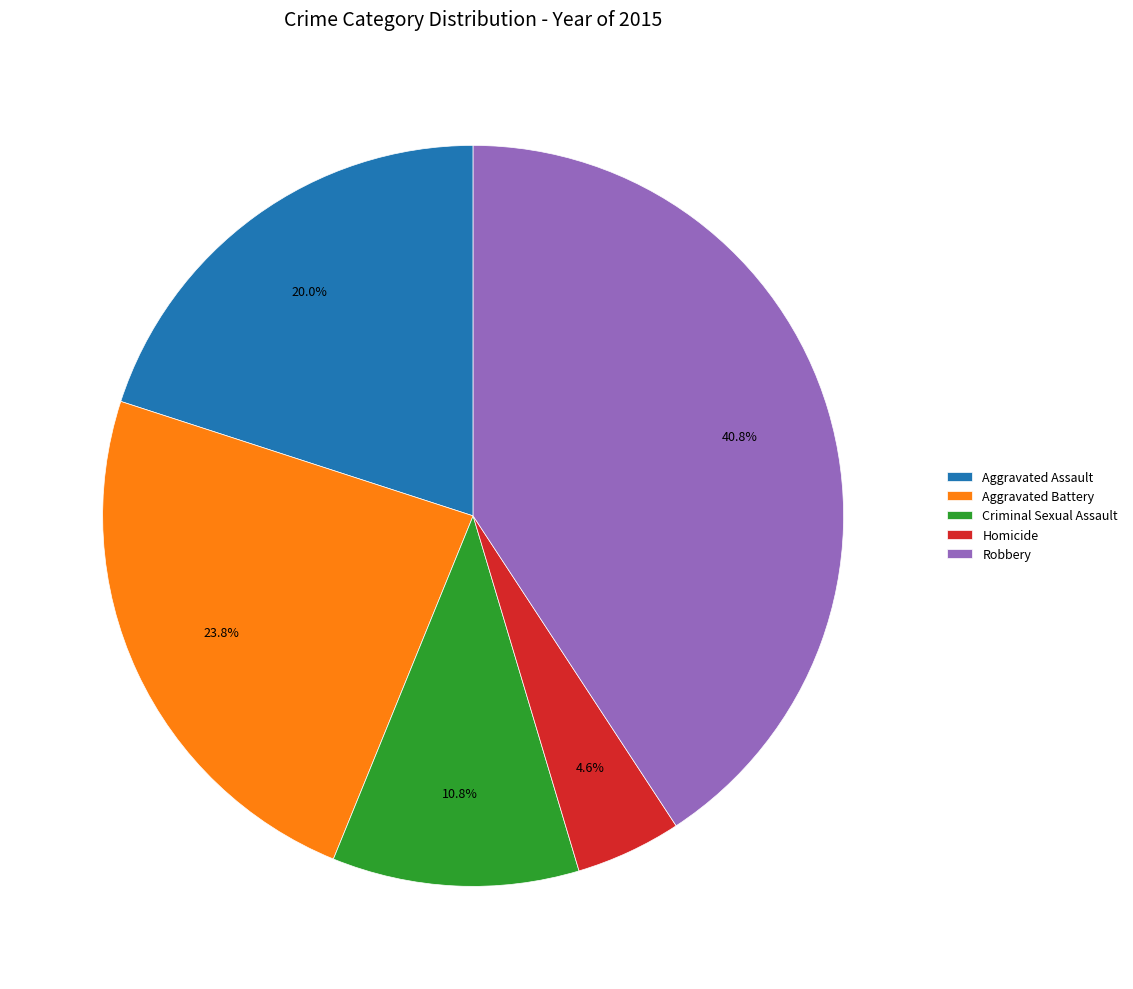

How many slices are in this pie chart?

5